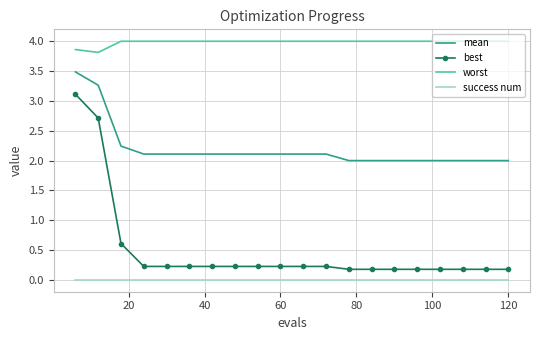

Reading left to right, list all the values displayed in this chart.

mean: 3.5	3.3	2.2	2.1	2.1	2.1	2.1	2.1	2.1	2.1	2.1	2.1	2.0	2.0	2.0	2.0	2.0	2.0	2.0	2.0
best: 3.1	2.7	0.6	0.2	0.2	0.2	0.2	0.2	0.2	0.2	0.2	0.2	0.2	0.2	0.2	0.2	0.2	0.2	0.2	0.2
worst: 3.9	3.8	4.0	4.0	4.0	4.0	4.0	4.0	4.0	4.0	4.0	4.0	4.0	4.0	4.0	4.0	4.0	4.0	4.0	4.0
success num: 0.0	0.0	0.0	0.0	0.0	0.0	0.0	0.0	0.0	0.0	0.0	0.0	0.0	0.0	0.0	0.0	0.0	0.0	0.0	0.0